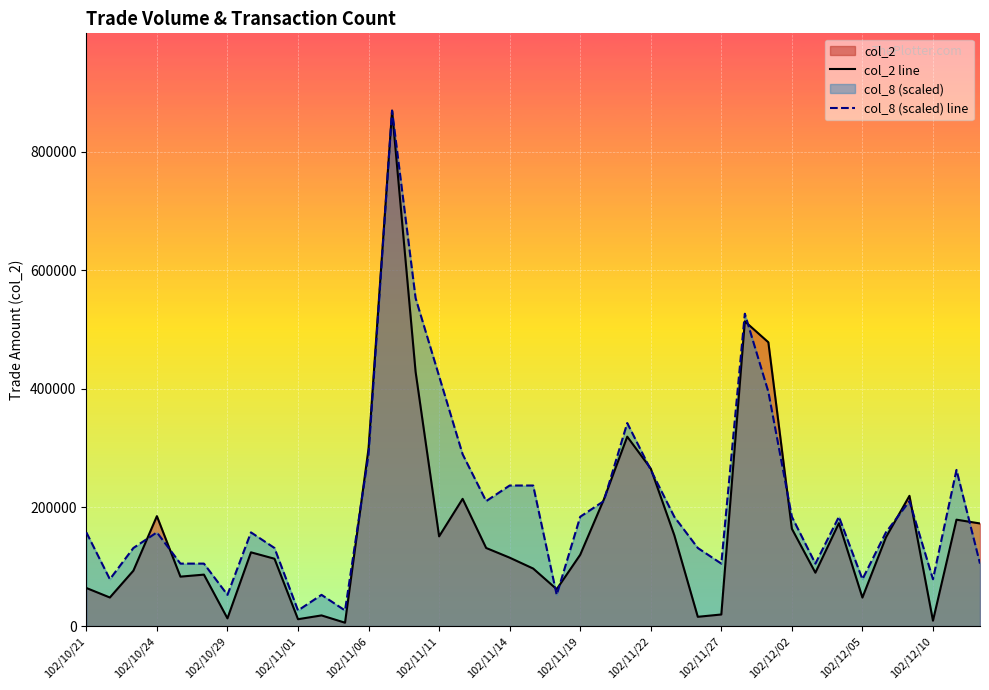

Does the chart display data point markers on the line(s)?

No